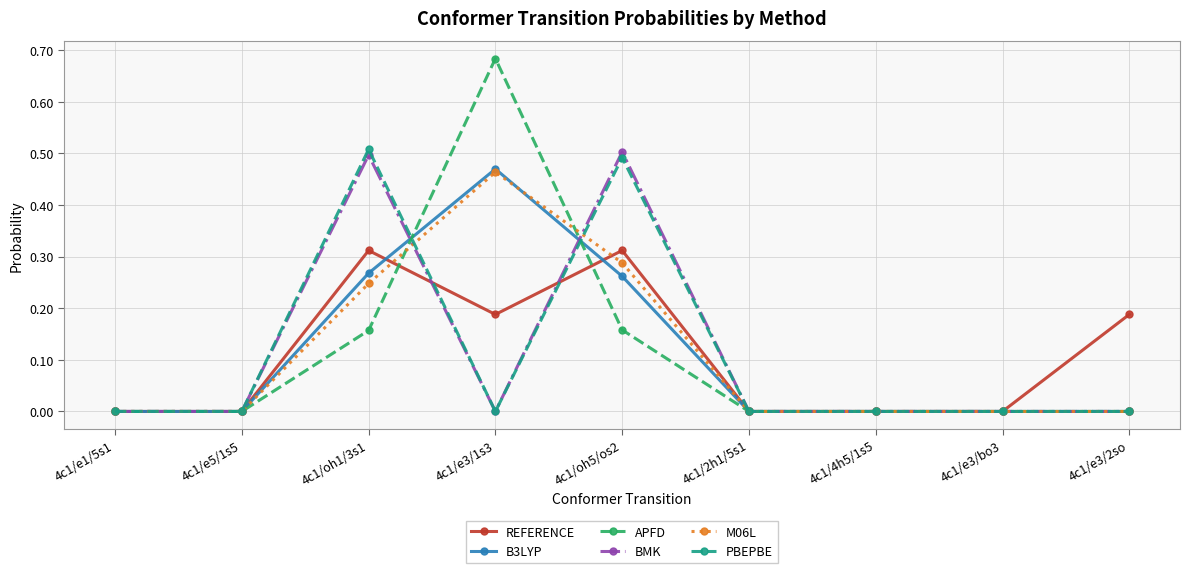

Which series ends up on top after the final intersection of M06L and REFERENCE?

REFERENCE